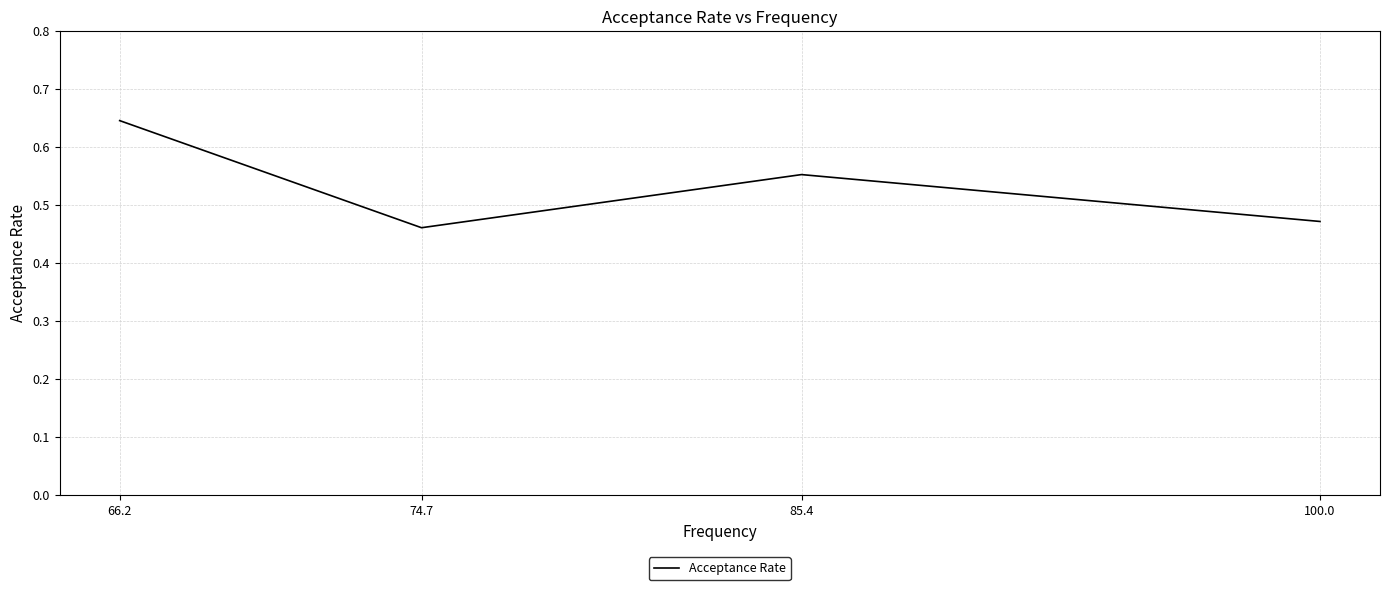

Between 100.0 and 74.7, which is larger?

100.0